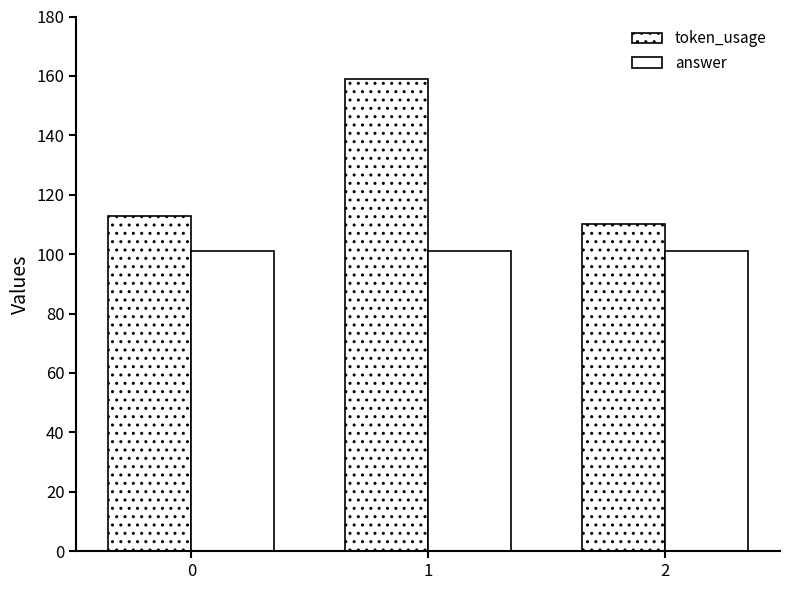

At 2, list the series in order from smallest to largest.

answer, token_usage